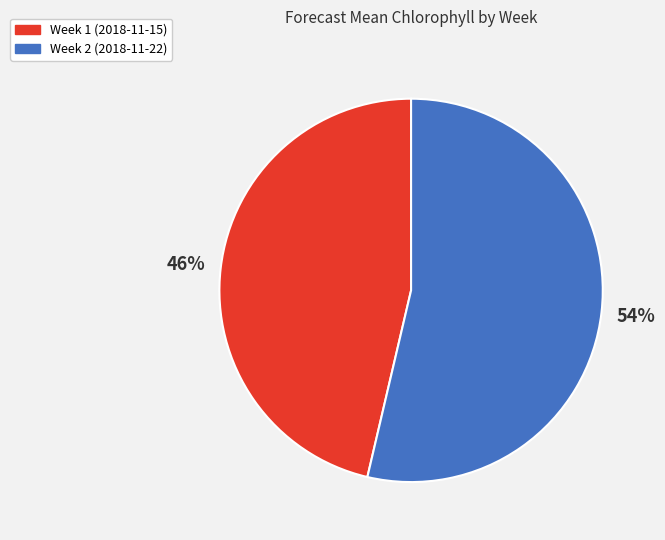

To the nearest percent, what is the combined percentage of Week 2 (2018-11-22) and Week 1 (2018-11-15)?

100%